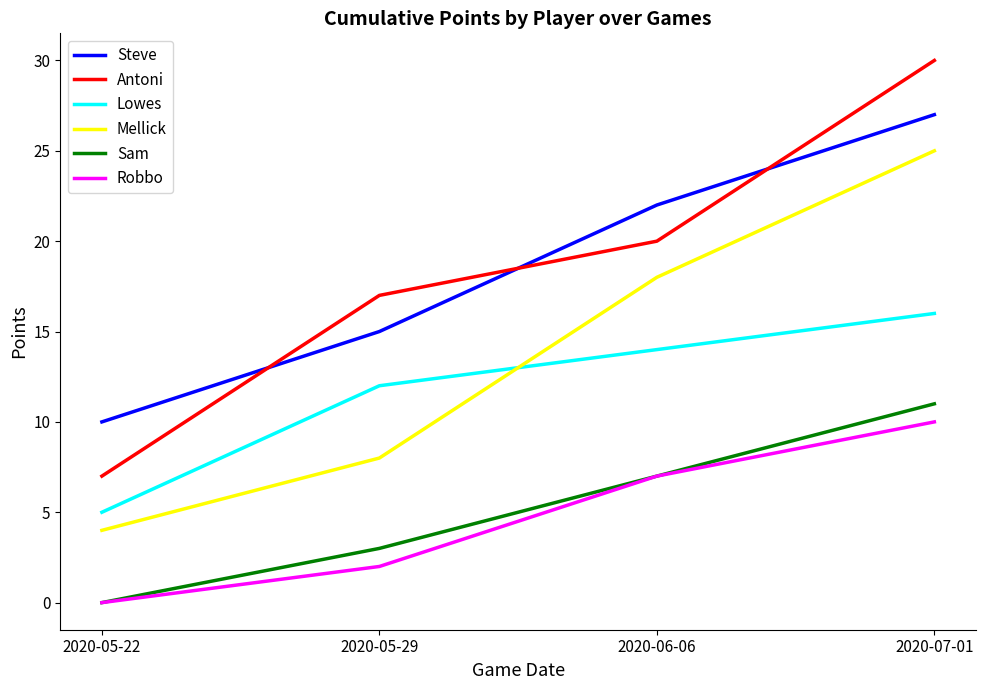

True or false: Antoni and Lowes intersect in this chart.

False